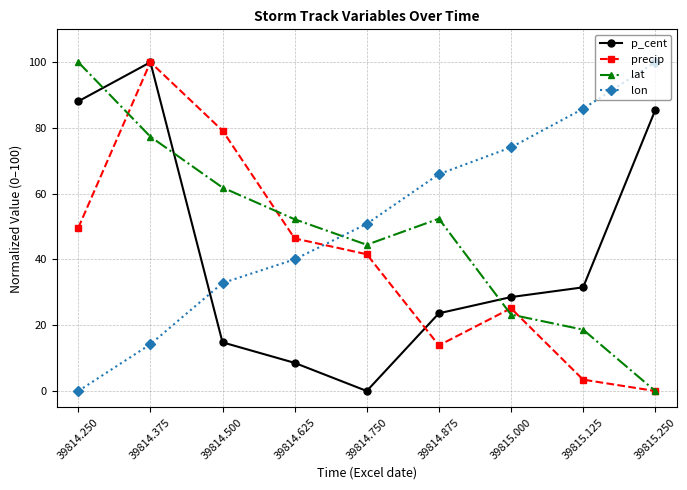

At which label does p_cent reach its minimum?

39814.750